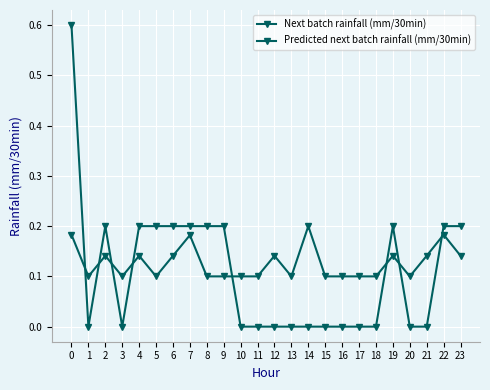

What is the approximate value of Next batch rainfall (mm/30min) at 2?

0.2